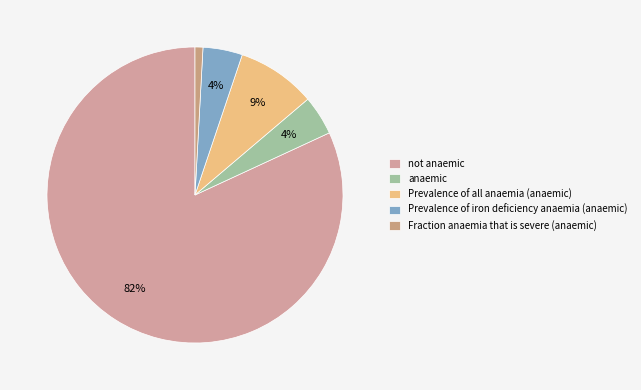

To the nearest percent, what is the difference between the largest and smallest slice percentages?

81%